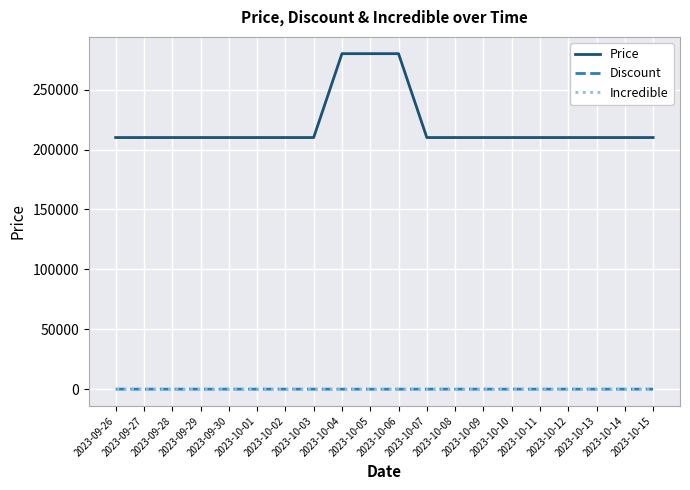

True or false: Incredible and Price cross at least once.

False